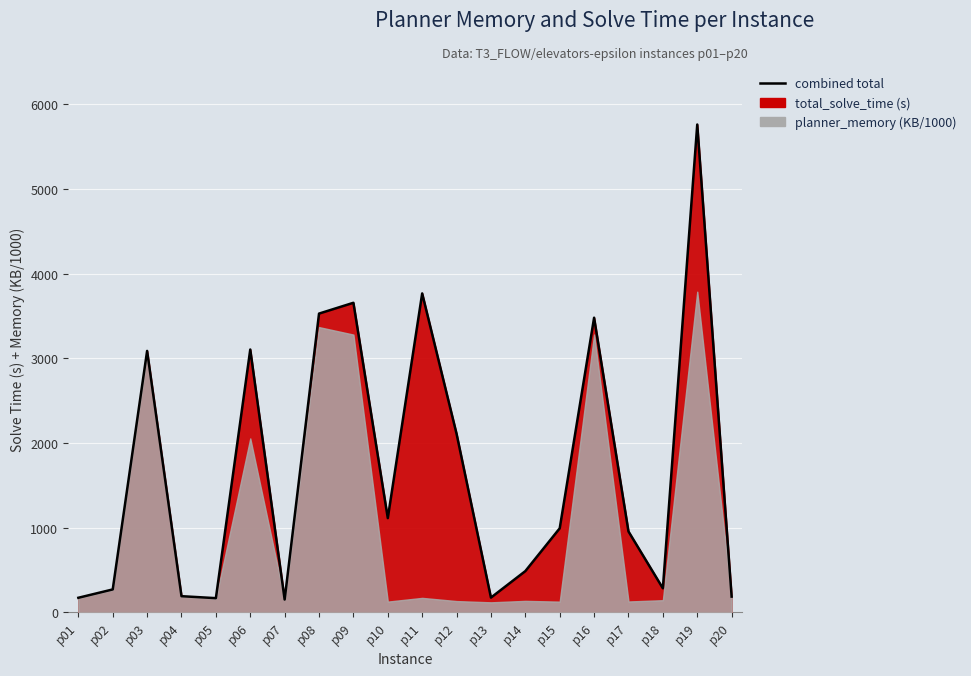

Reading left to right, list all the values displayed in this chart.

p01=169.9	p02=268.6	p03=3087.5	p04=188.7	p05=165.4	p06=3103.9	p07=149.1	p08=3528.6	p09=3656.3	p10=1111.4	p11=3767.0	p12=2107.9	p13=171.9	p14=485.0	p15=990.9	p16=3479.9	p17=953.5	p18=281.9	p19=5763.2	p20=183.8